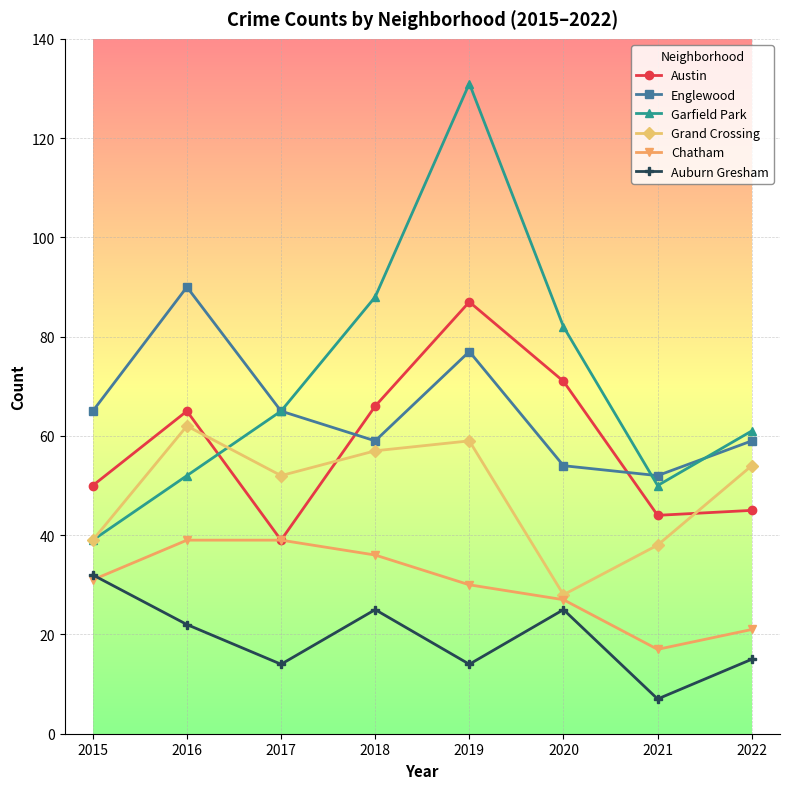

Where do Chatham and Auburn Gresham first cross each other?

2015 and 2016